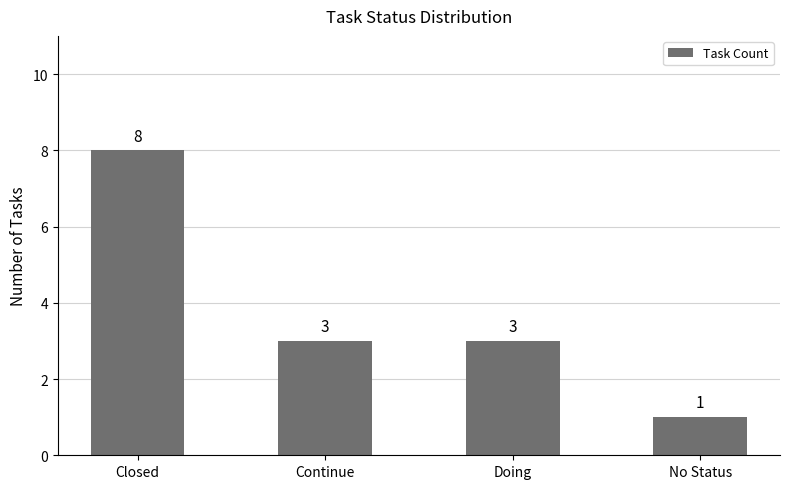

What is the label of the 2nd bar from the left?

Continue